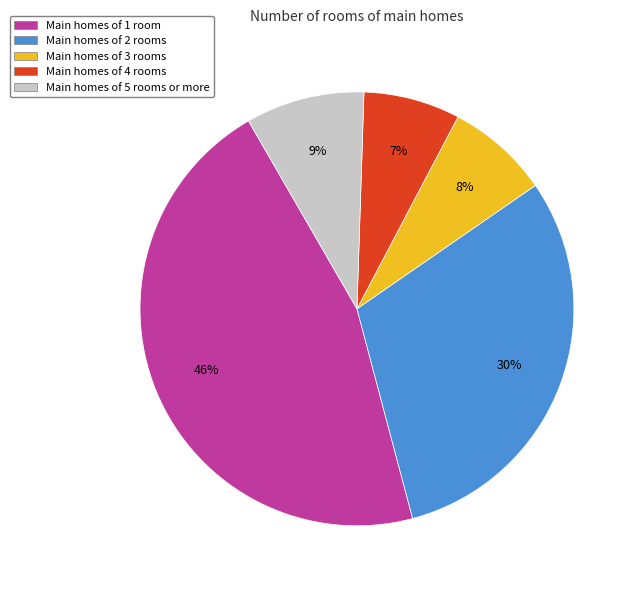

Is there a majority slice in this chart?

No